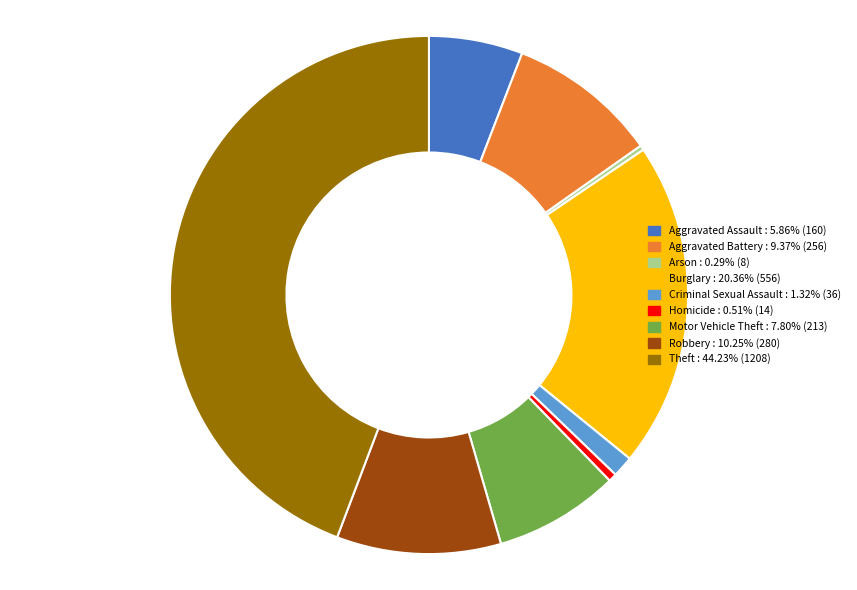

Count the number of slices in the pie.

9